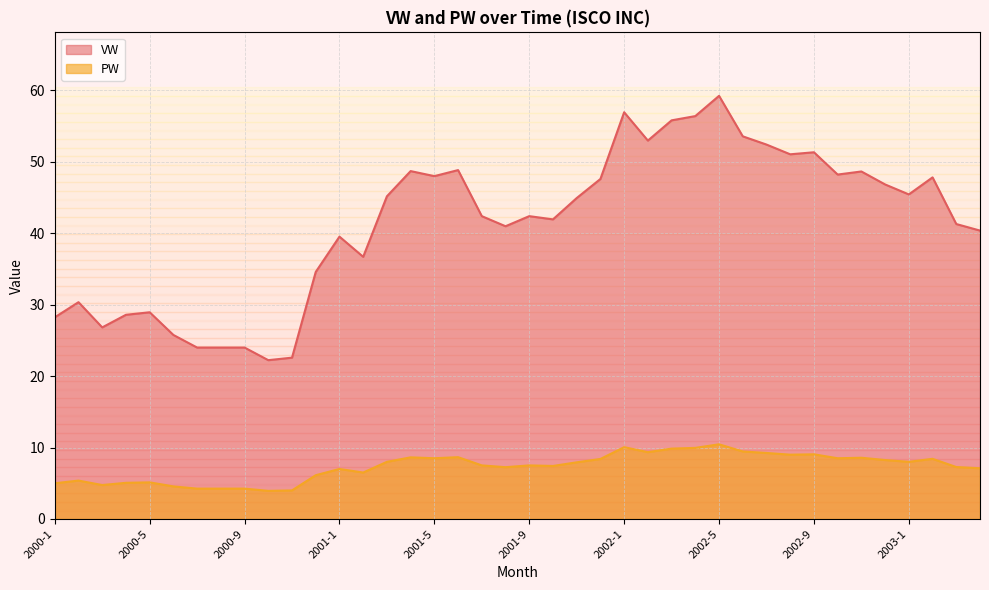

Where is the first local maximum for VW?

2000-2